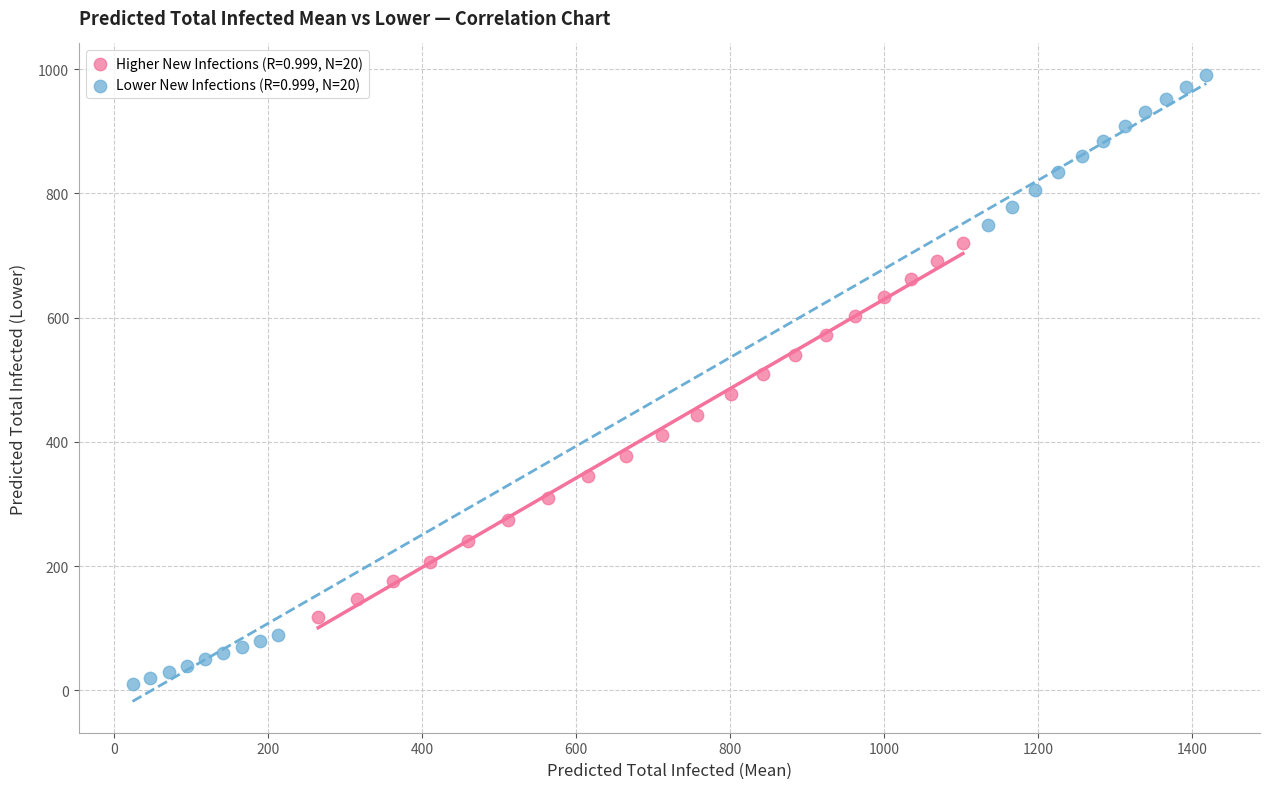

Which series has the widest spread of Y values?

Lower New Infections (R=0.999, N=20)